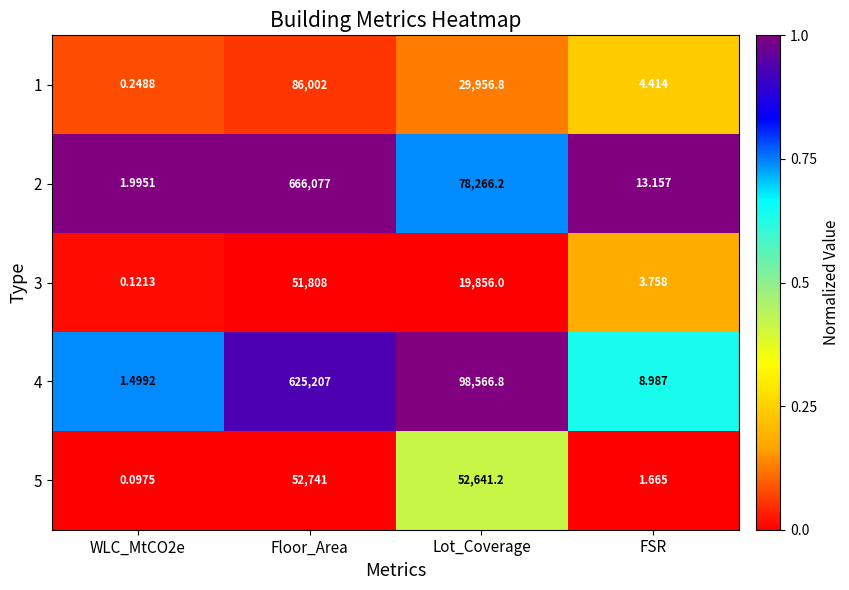

At which label does 2 reach its peak?

Floor_Area